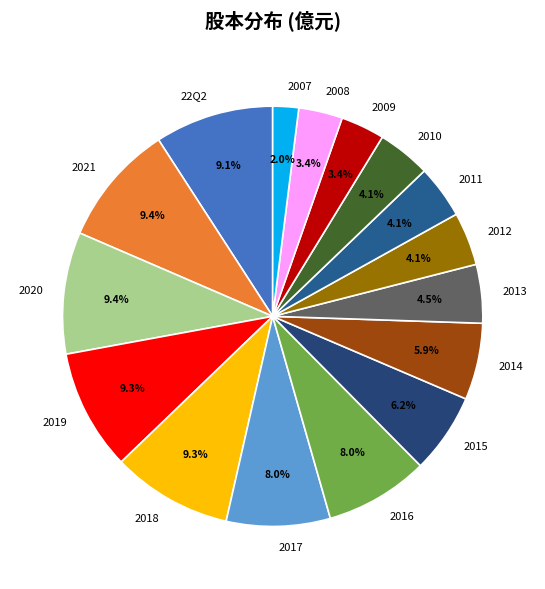

Is there any slice that represents more than half of the pie?

No